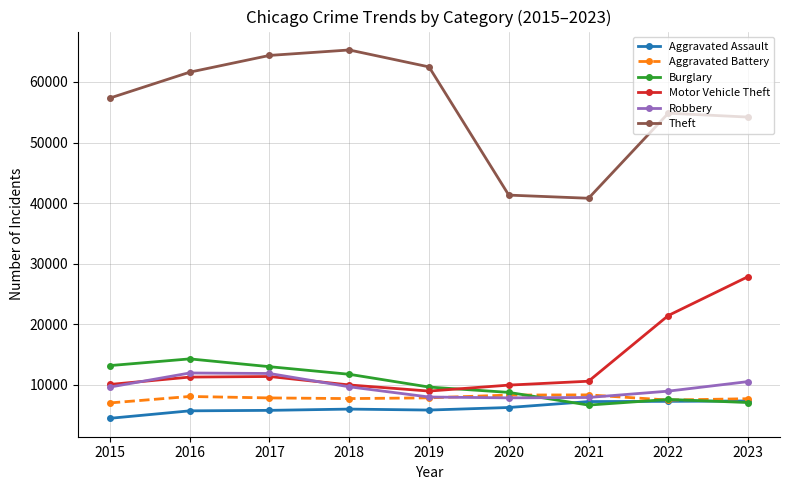

Which series ends up on top after the final intersection of Motor Vehicle Theft and Burglary?

Motor Vehicle Theft